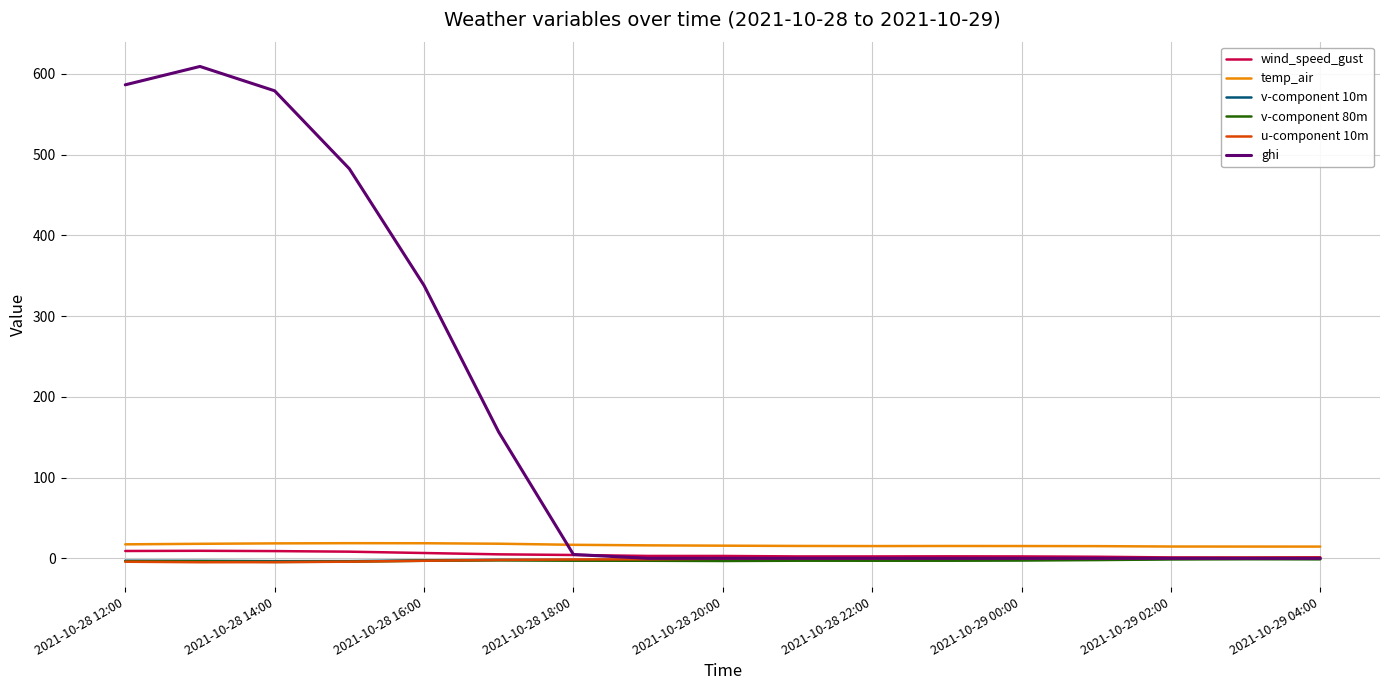

At how many categories does at least one series exceed 510?

3